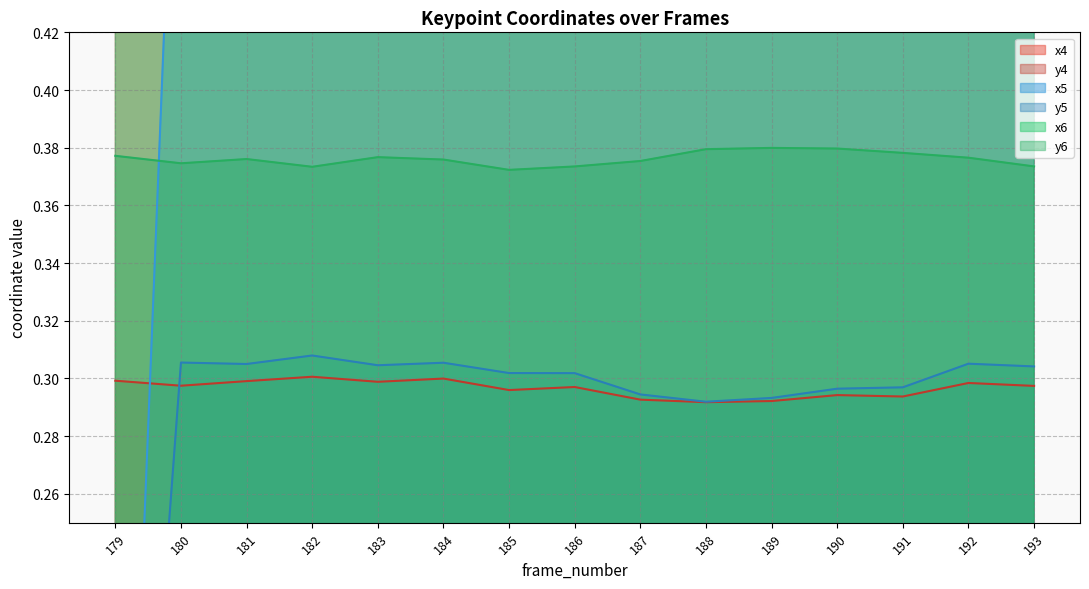

Is it true that y5 equals 0.2 at 188?

False